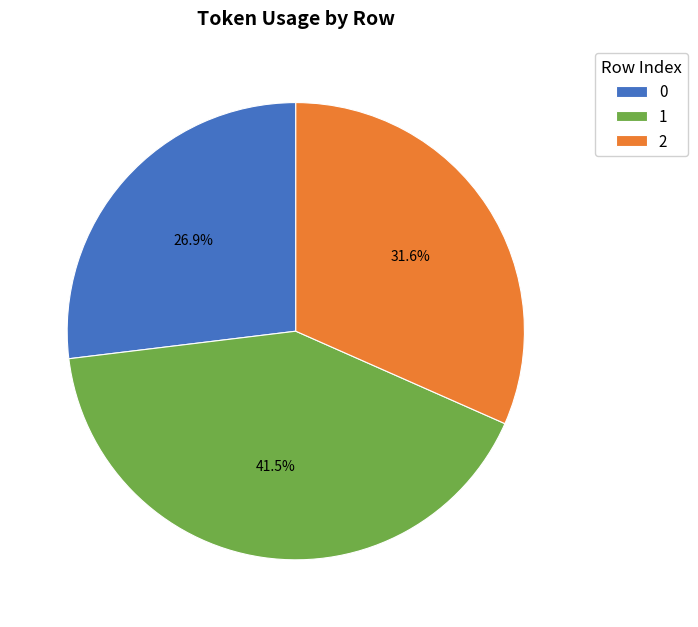

Rank the categories by value from highest to lowest.

1, 2, 0